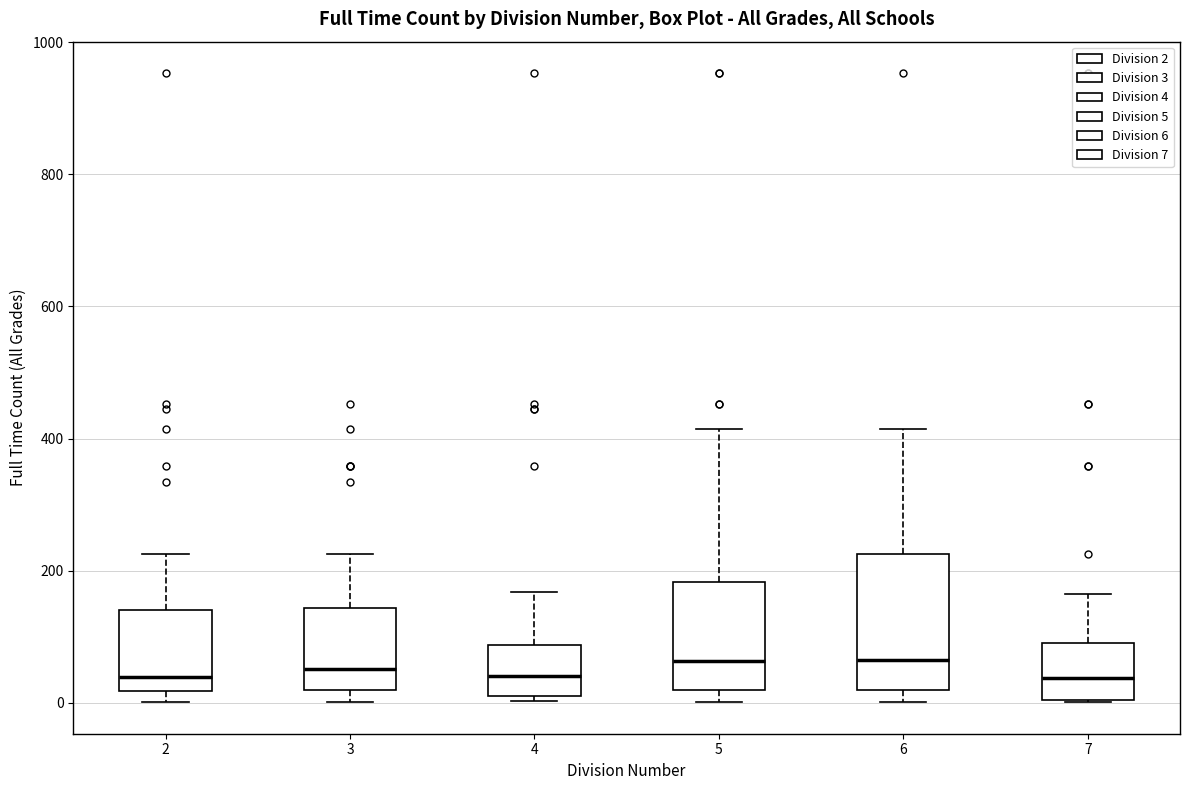

Where is the lower edge of the box at x = 4 on the y-axis? The values are not printed on the chart, so give them approximately, as read against the axis.

20